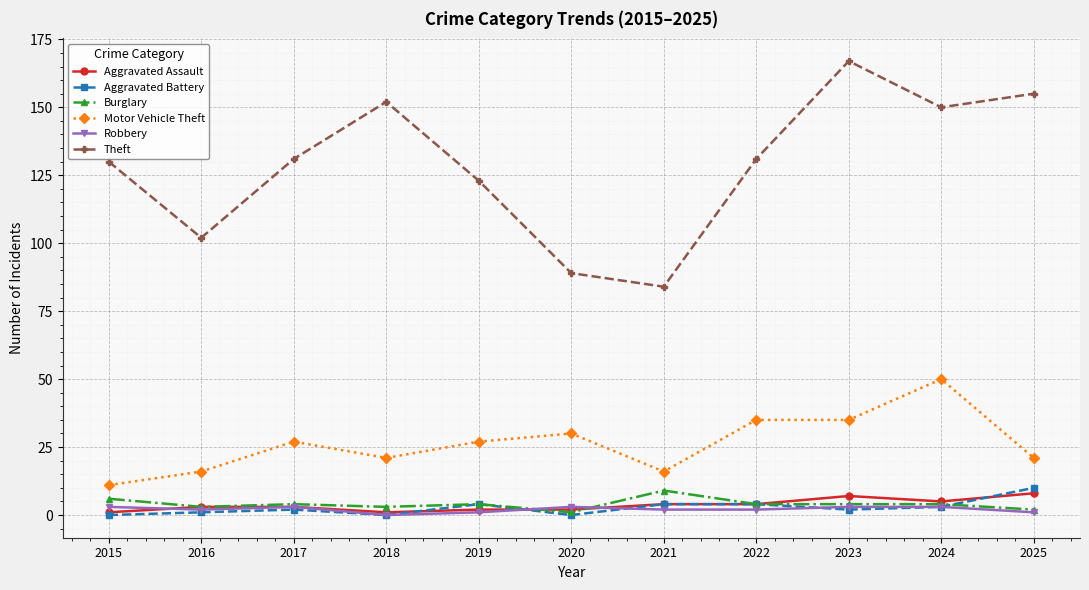

At which category does Theft reach its first local valley?

2016